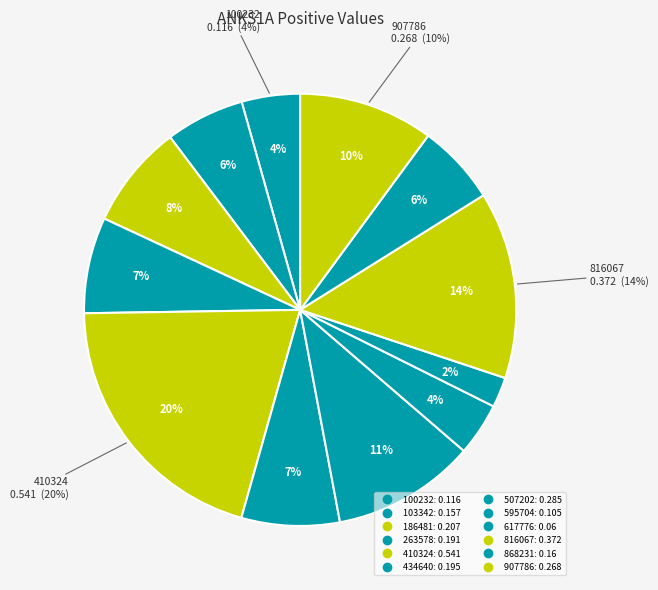

Is the sum of 186481 and 907786 greater than half?

No